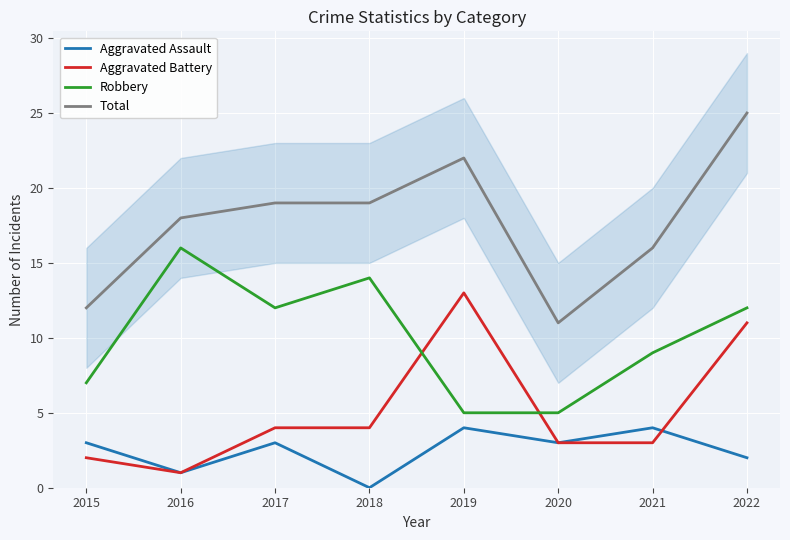

Which series has the largest total across all categories?

Total